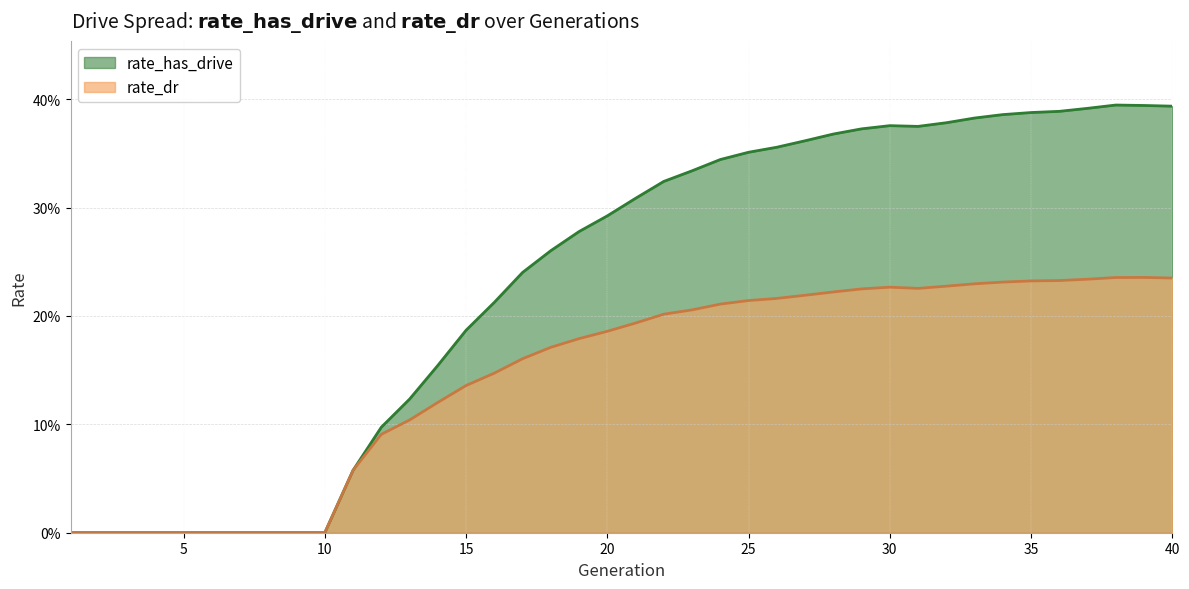

What is the total value across all series at 36?

0.6